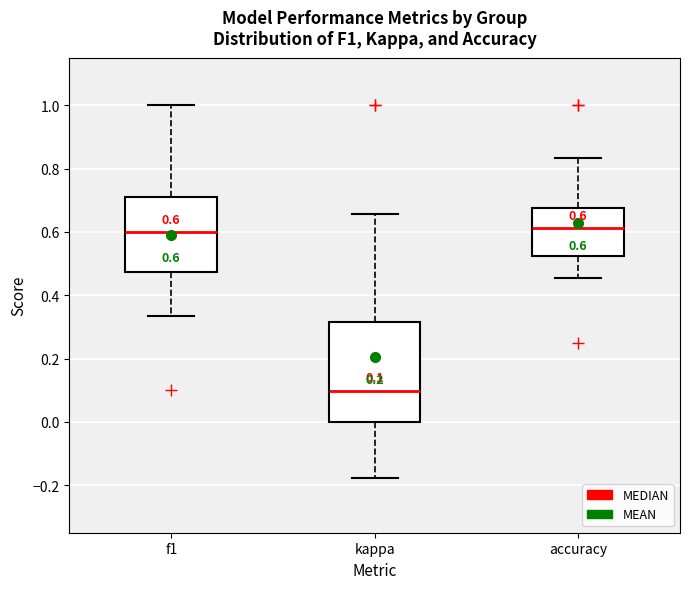

Comparing the boxes themselves (not the whiskers), which one is the tallest?

kappa